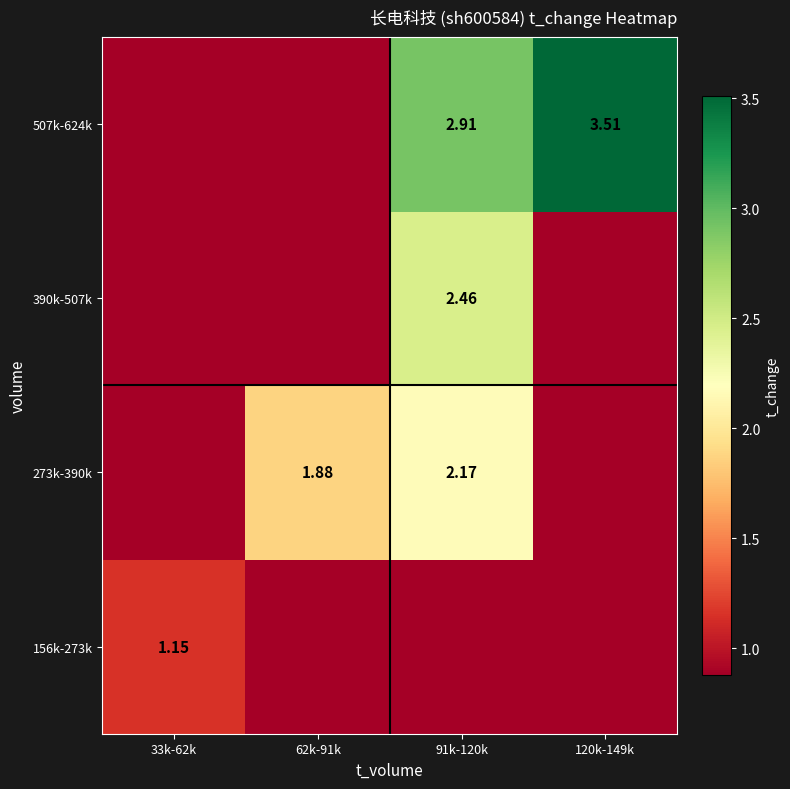

The value of 156k-273k at 120k-149k is 0.4. True or false?

False